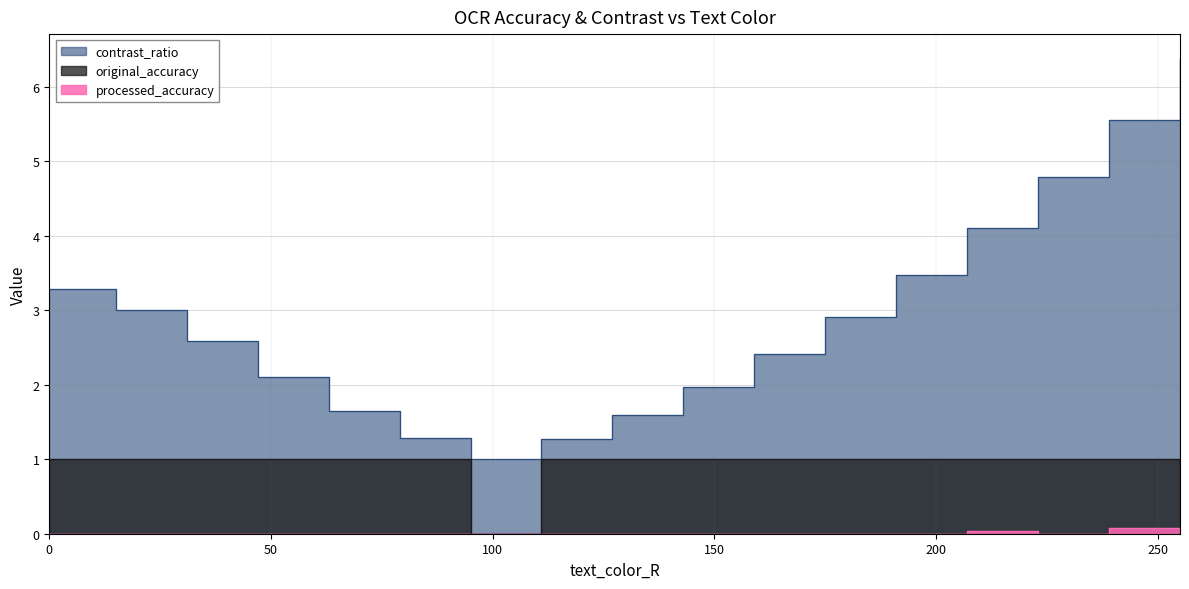

Reading left to right, transcribe all the data shown in this chart.

contrast_ratio: 3.3	3.0	2.6	2.1	1.6	1.3	1.0	1.3	1.6	2.0	2.4	2.9	3.5	4.1	4.8	5.6	6.4
original_accuracy: 1.0	1.0	1.0	1.0	1.0	1.0	0.0	1.0	1.0	1.0	1.0	1.0	1.0	1.0	1.0	1.0	1.0
processed_accuracy: 0.0	0.0	0.0	0.0	0.0	0.0	0.0	0.0	0.0	0.0	0.0	0.0	0.0	0.0	0.0	0.1	0.0